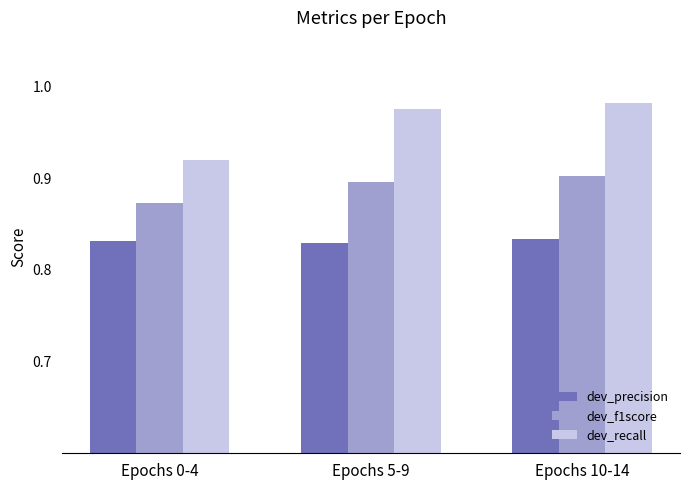

What is the difference between the highest and lowest values at Epochs 0-4?

0.1